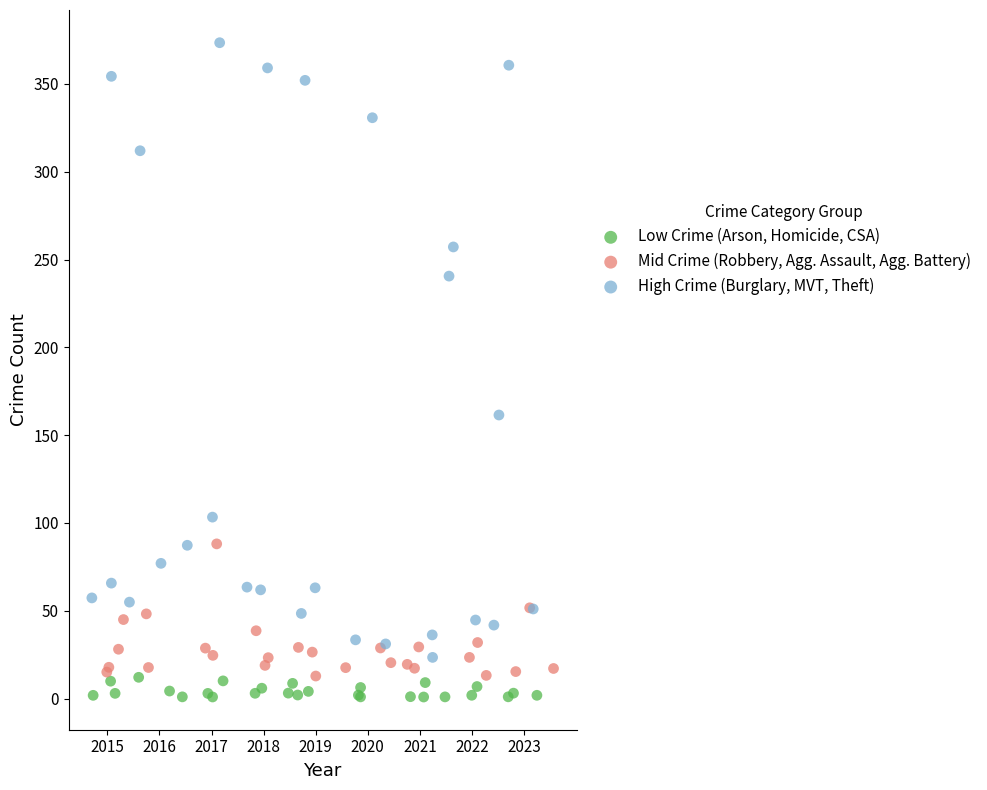

What are all the series names shown in the legend?

Low Crime (Arson, Homicide, CSA), Mid Crime (Robbery, Agg. Assault, Agg. Battery), High Crime (Burglary, MVT, Theft)